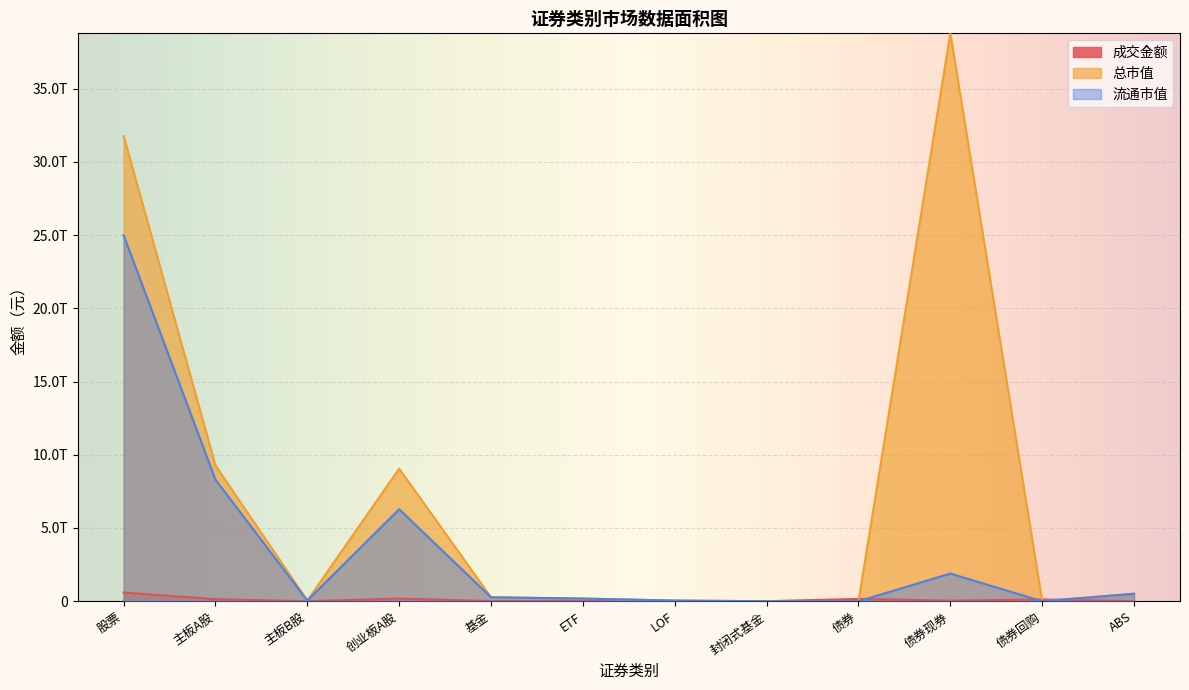

How many intersections are there between 成交金额 and 流通市值?

4